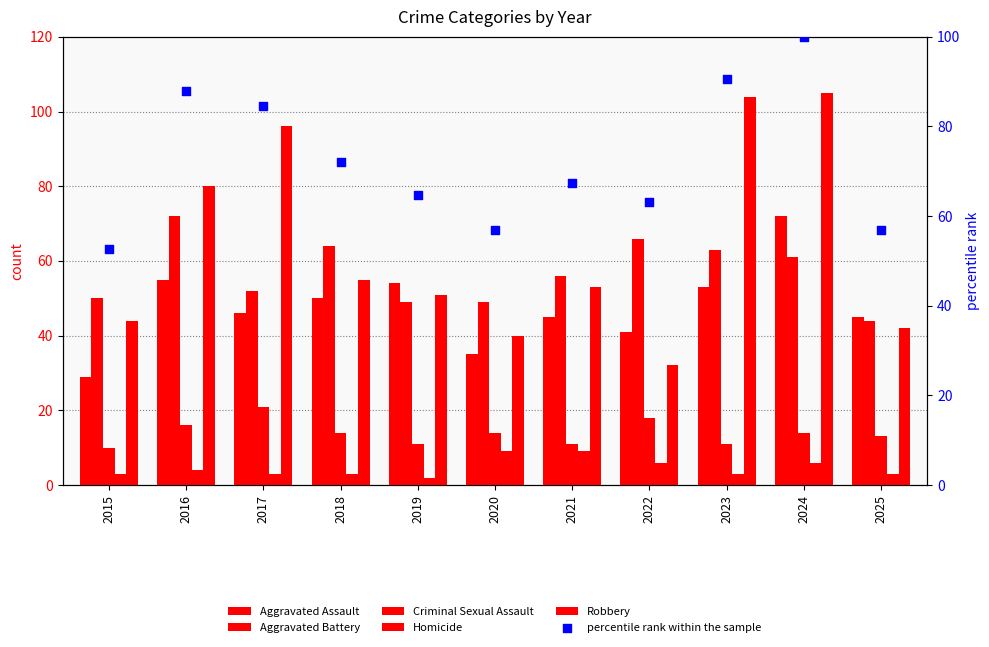

Which series has the largest Y range (max minus min)?

Robbery